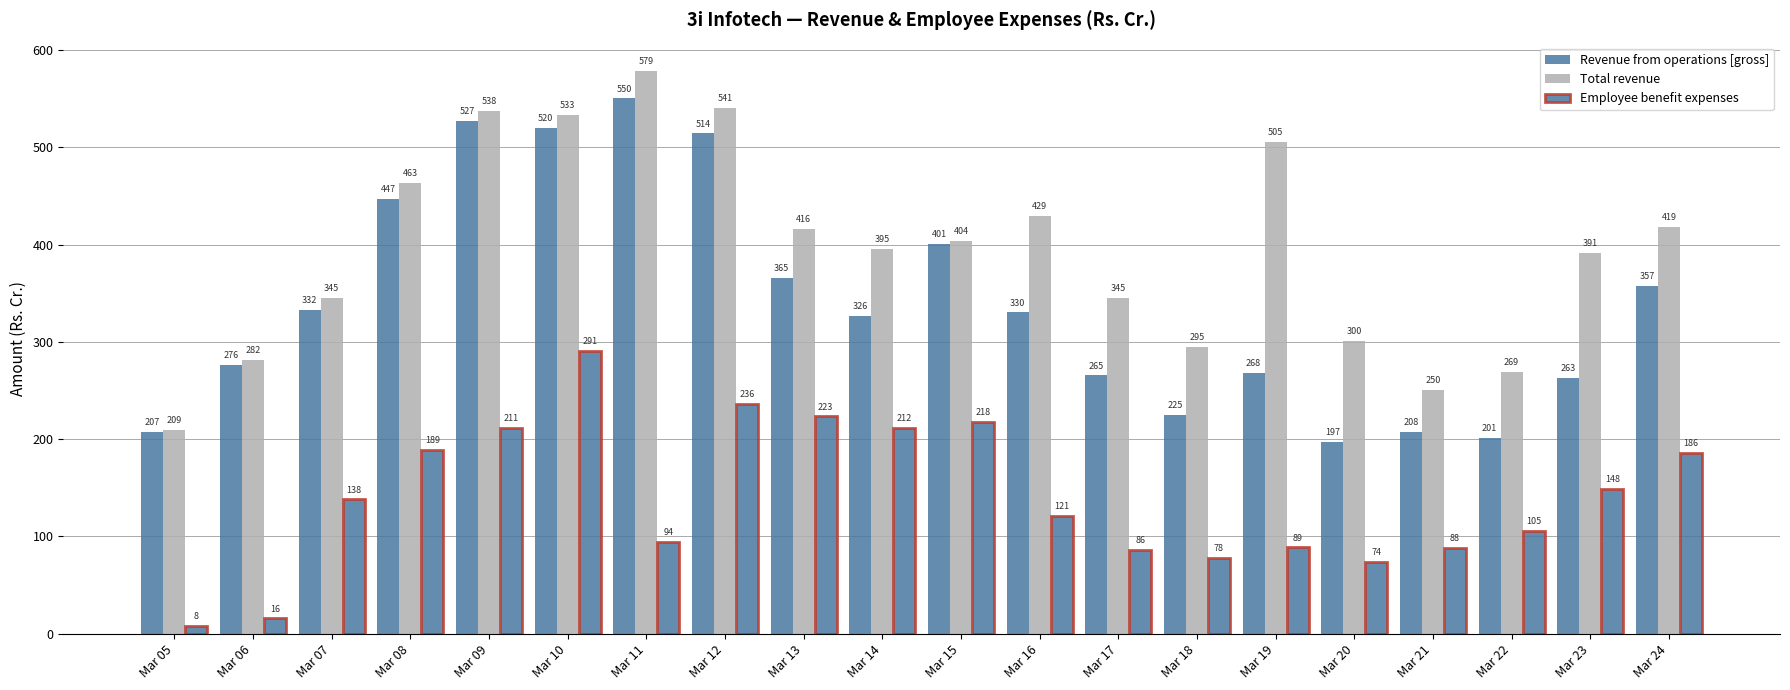

What is the value of the Revenue from operations [gross] bar at the 10th from the left?

326.5